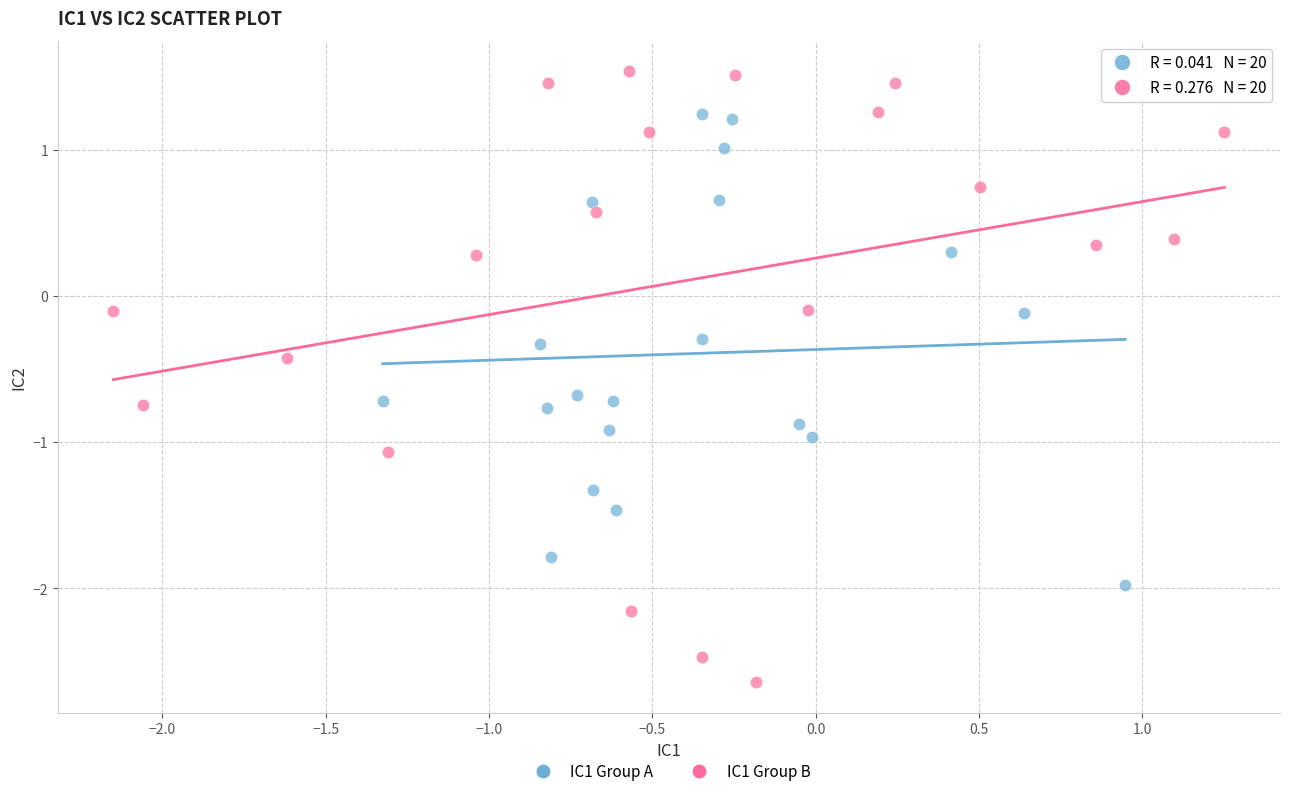

Which series reaches the maximum Y coordinate?

IC1 Group B